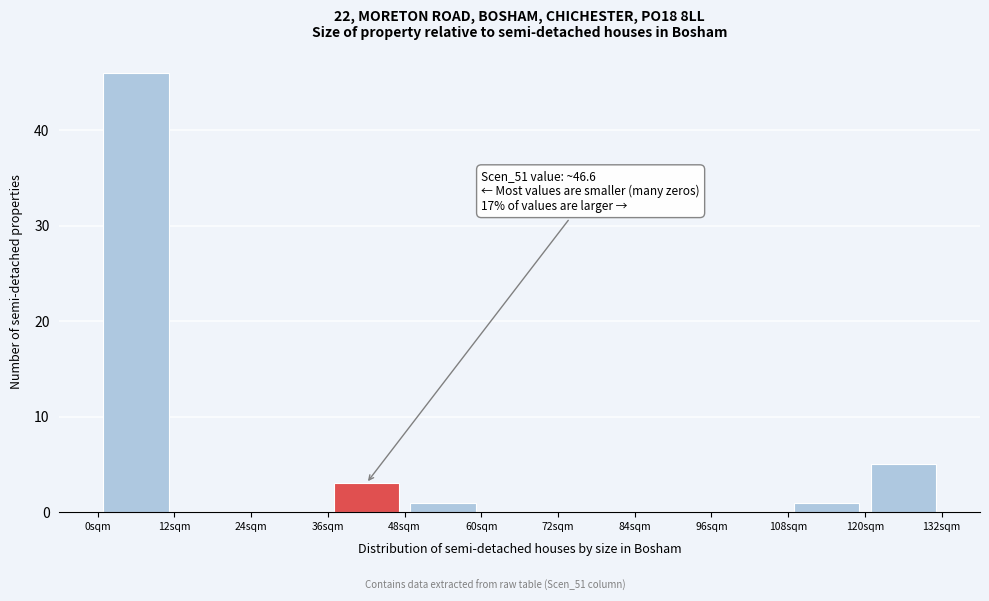

Which range on the x-axis has the tallest bar?

0 to 12